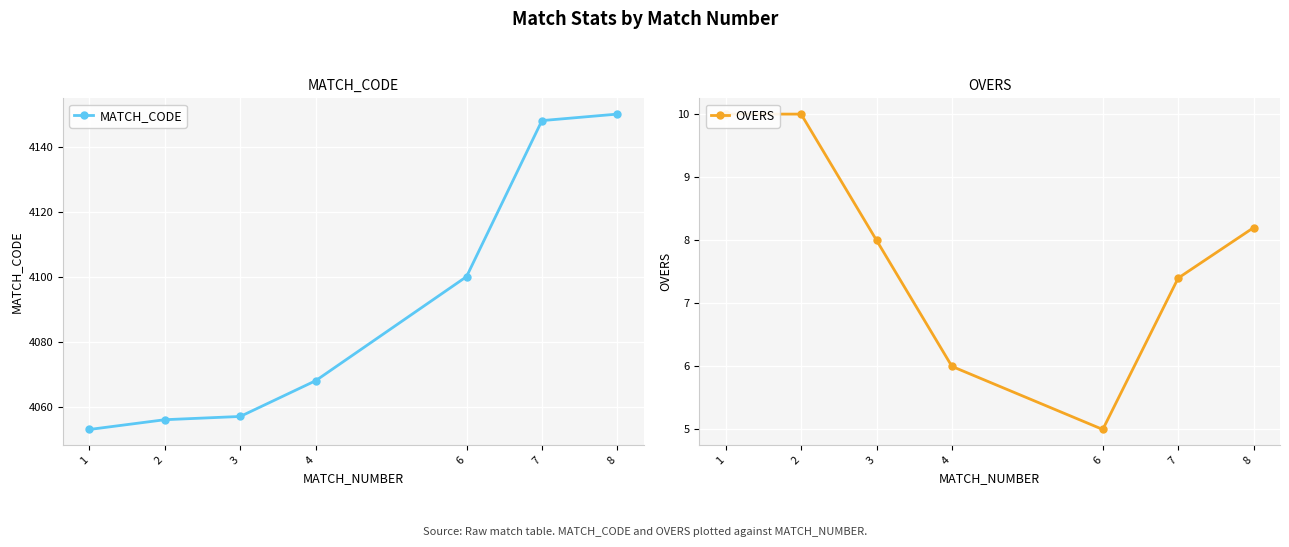

True or false: OVERS and MATCH_CODE cross at least once.

False